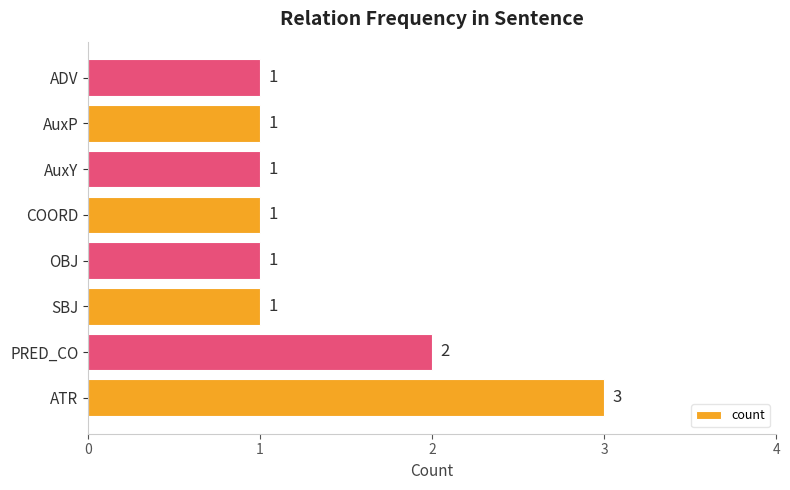

The value at AuxP is 2. True or false?

False